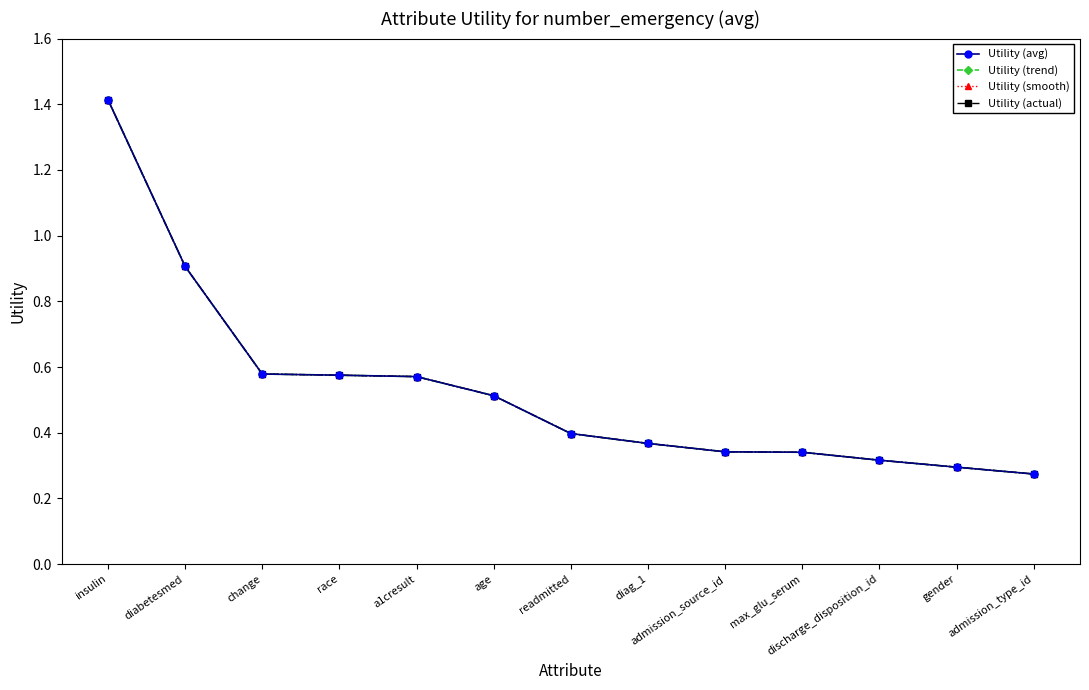

How many lines are shown in the chart?

4